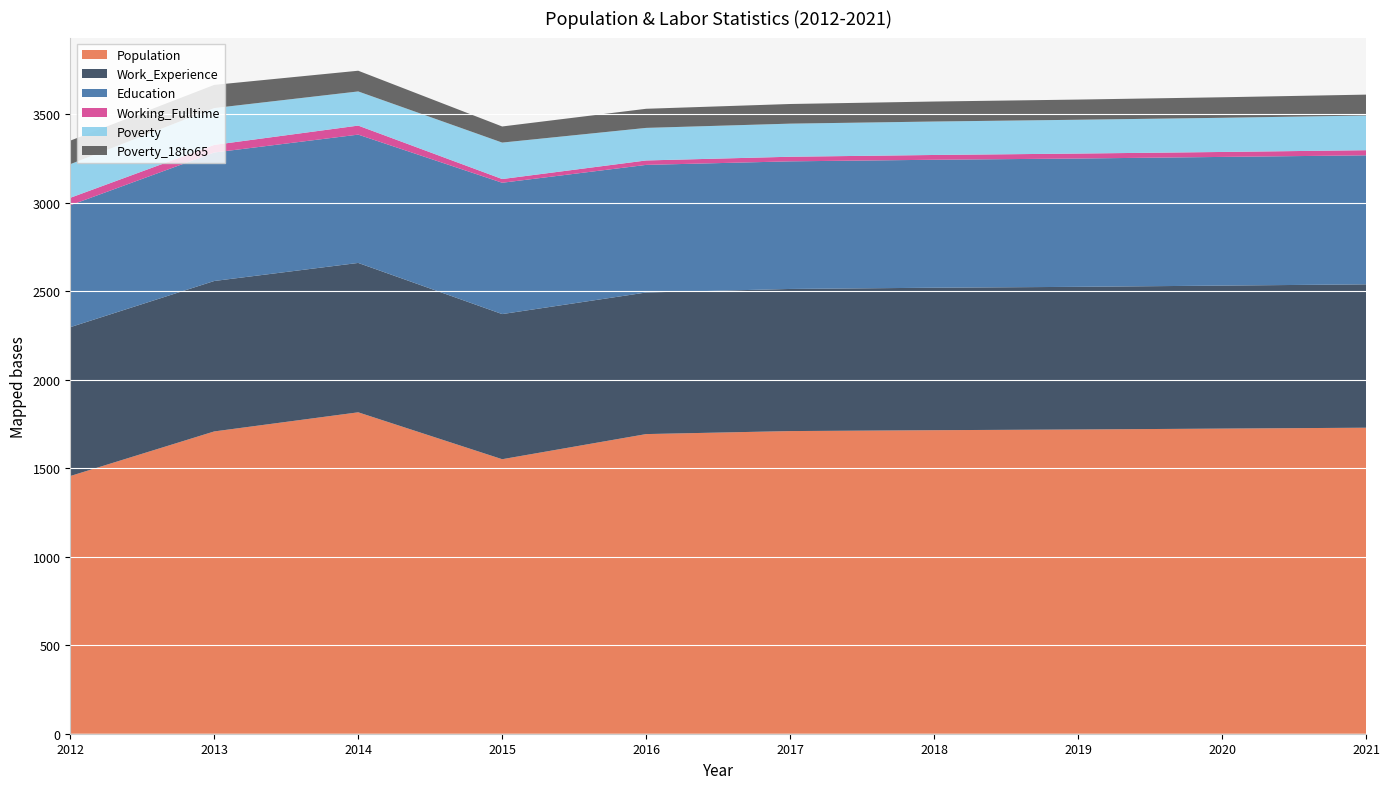

Reading left to right, transcribe all the data shown in this chart.

Population: 2012=1456	2013=1708	2014=1816	2015=1551	2016=1693	2017=1710	2018=1715	2019=1719	2020=1724	2021=1729
Work_Experience: 2012=841	2013=850	2014=844	2015=820	2016=800	2017=803	2018=805	2019=806	2020=808	2021=810
Education: 2012=689	2013=726	2014=725	2015=742	2016=721	2017=721	2018=723	2019=725	2020=727	2021=729
Working_Fulltime: 2012=42	2013=43	2014=51	2015=21	2016=25	2017=26	2018=27	2019=28	2020=28	2021=29
Poverty: 2012=190	2013=208	2014=193	2015=206	2016=184	2017=187	2018=189	2019=191	2020=193	2021=196
Poverty_18to65: 2012=133	2013=131	2014=117	2015=91	2016=108	2017=111	2018=113	2019=114	2020=116	2021=118